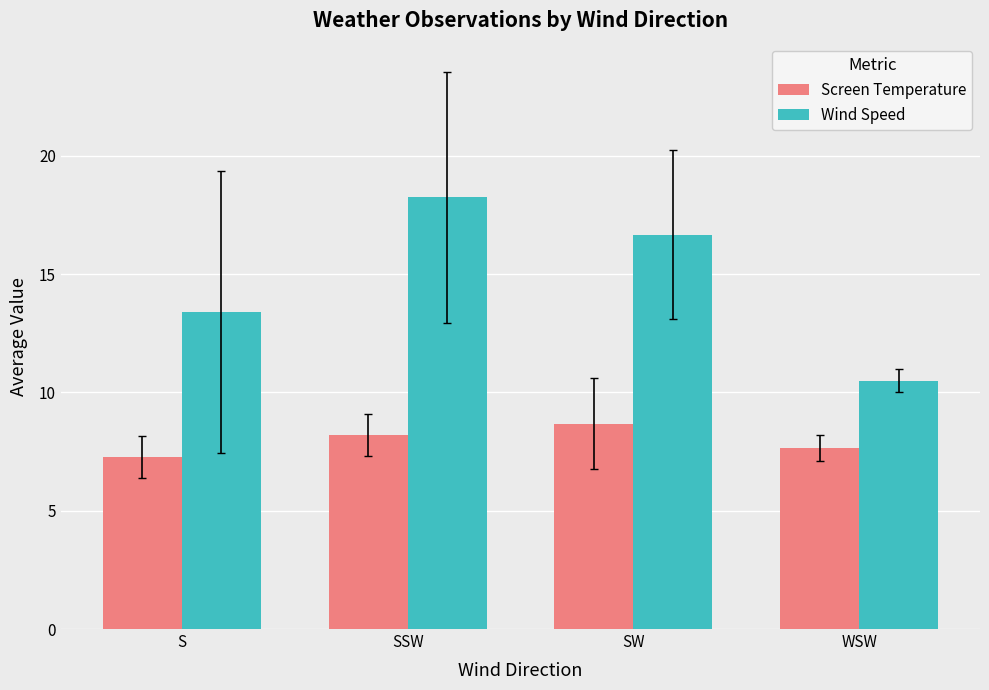

What is the difference between the highest and lowest values at SSW?

10.1